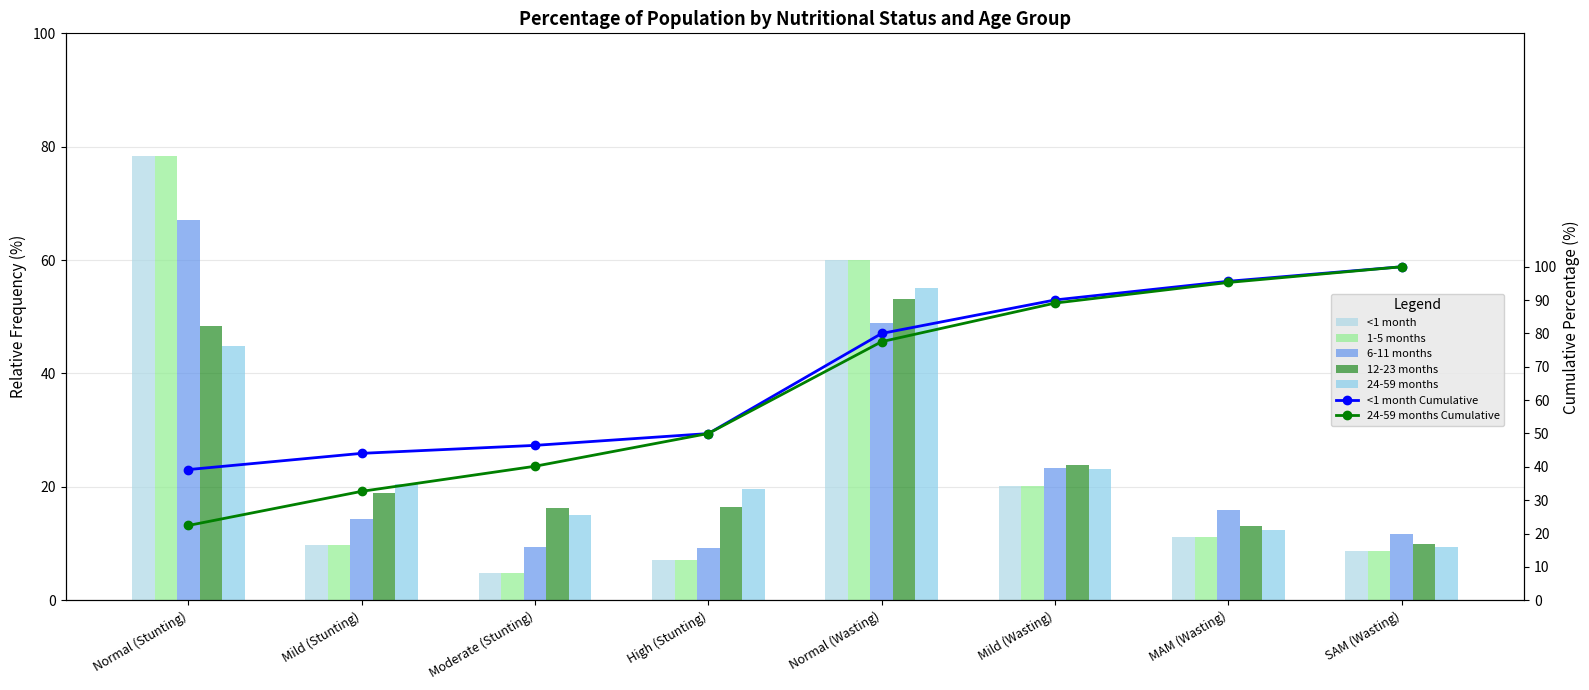

List the series in order of their peak value, highest first.

1-5 months, <1 month, 6-11 months, 24-59 months, 12-23 months